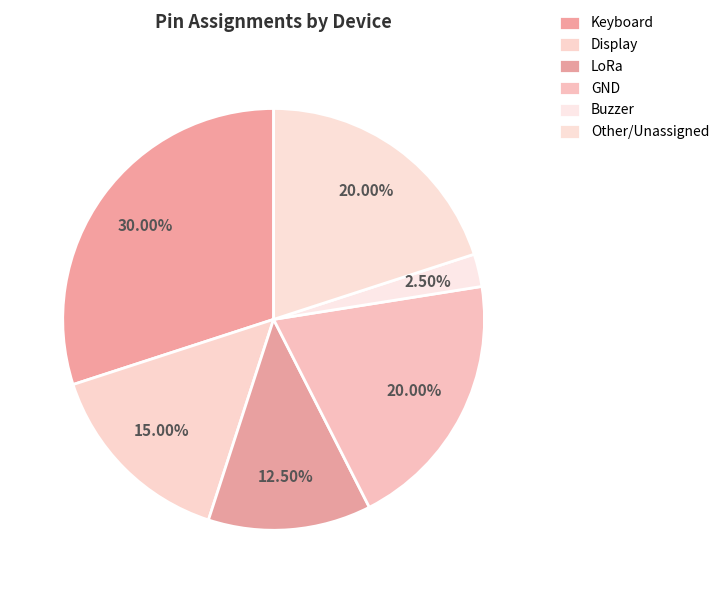

How many segments does this pie chart have?

6